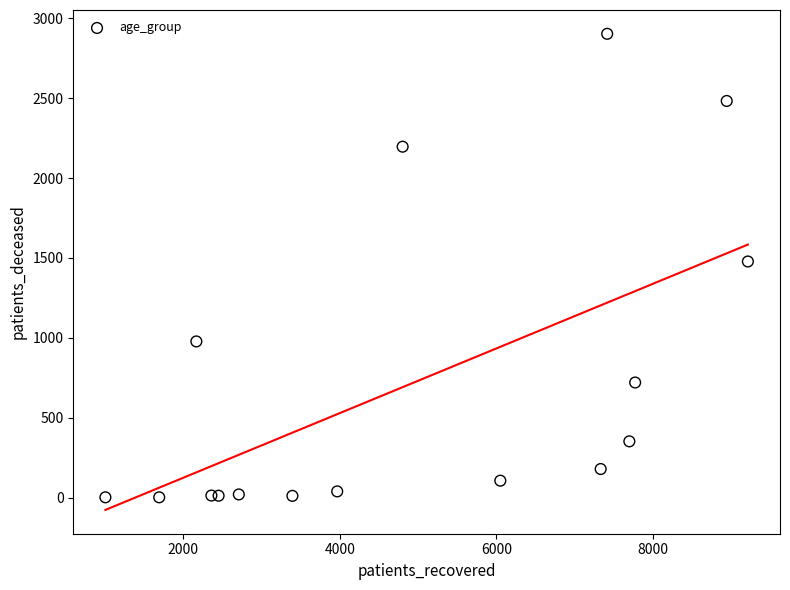

What is the range of X values (max minus min)?

8201